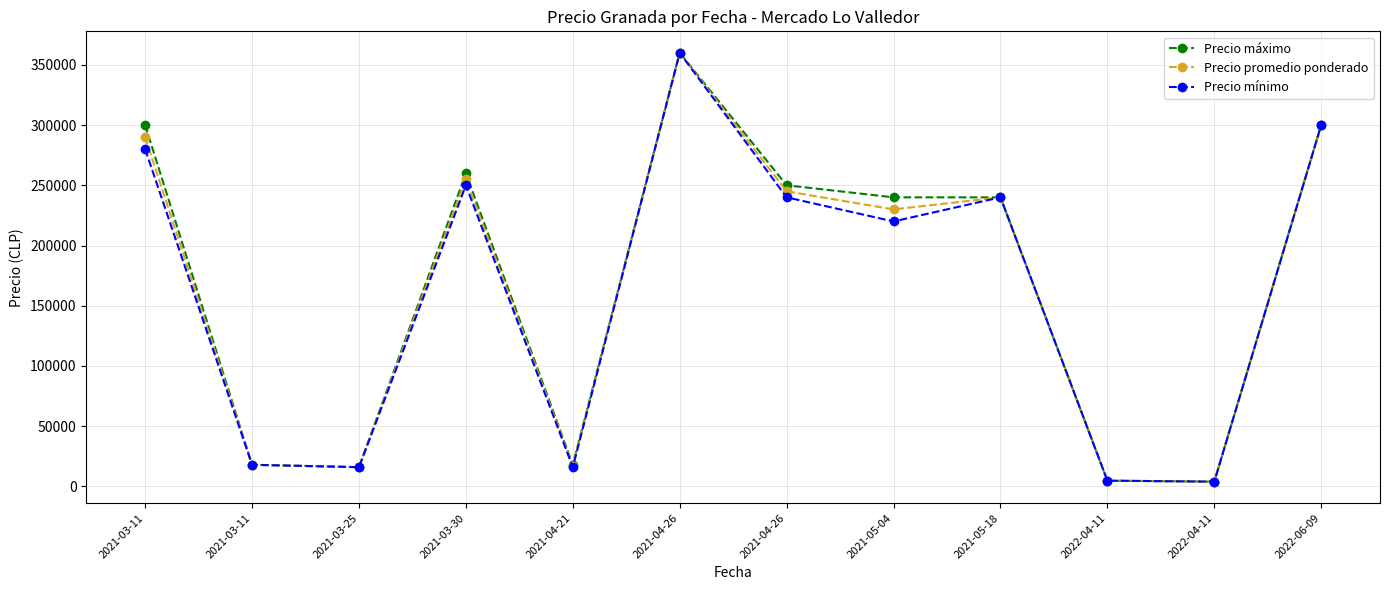

In Precio mínimo, how many points are higher than both neighbors (excluding endpoints)?

3